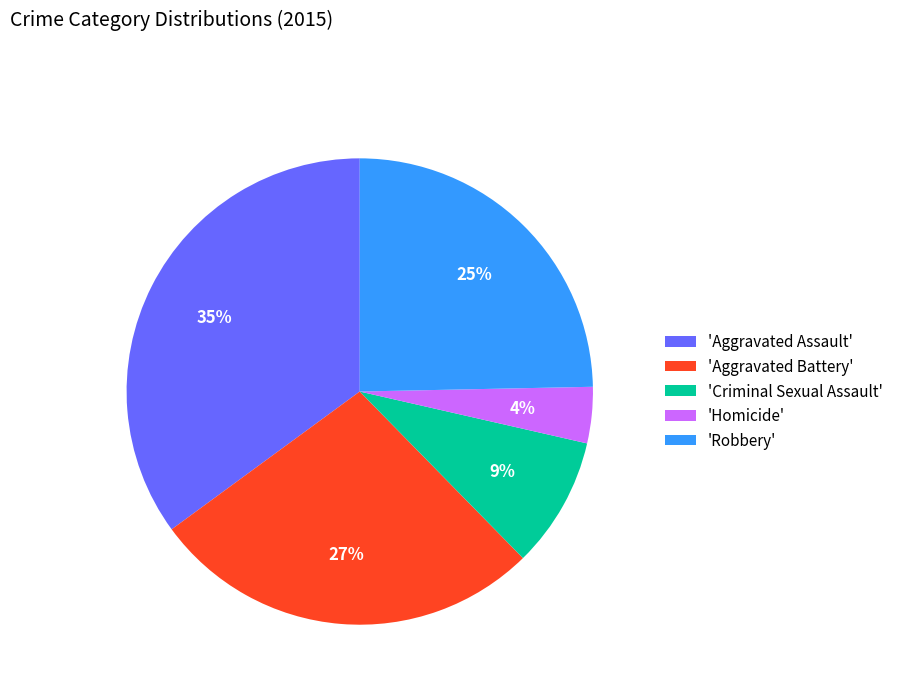

What percentage is the 'Homicide' slice, to the nearest percent?

4%